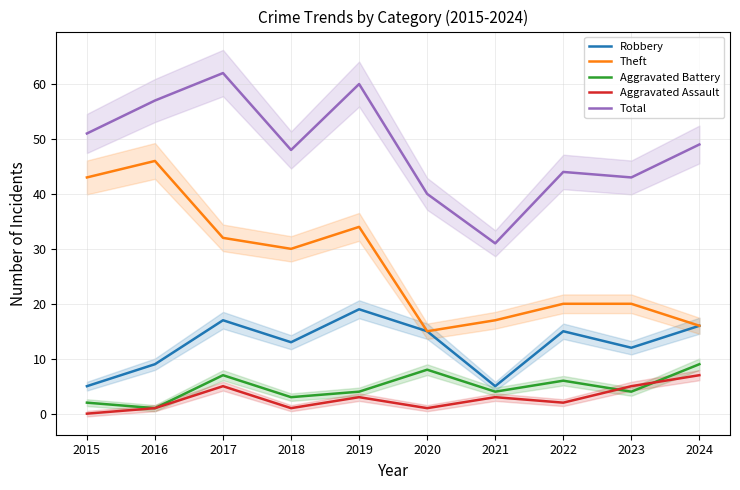

What is the sum of the Aggravated Assault values at 2017 and 2020?

6